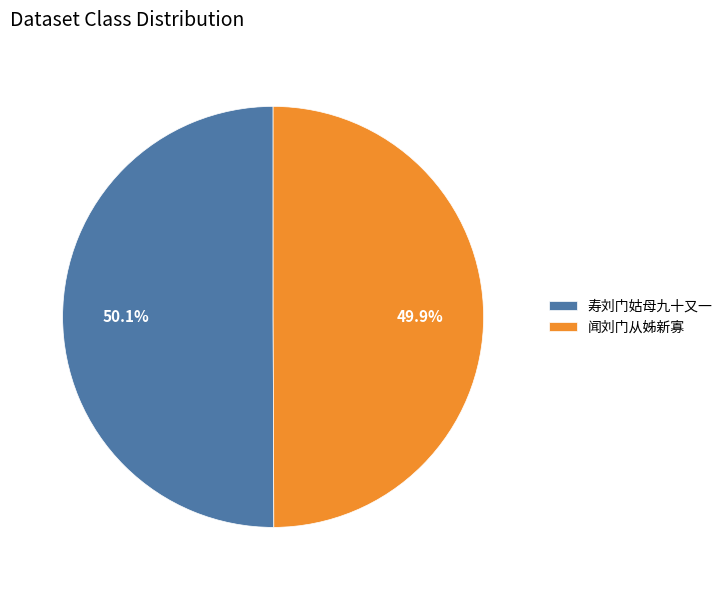

What is the ratio of the value at 闻刘门从姊新寡 to the value at 寿刘门姑母九十又一?

1.0